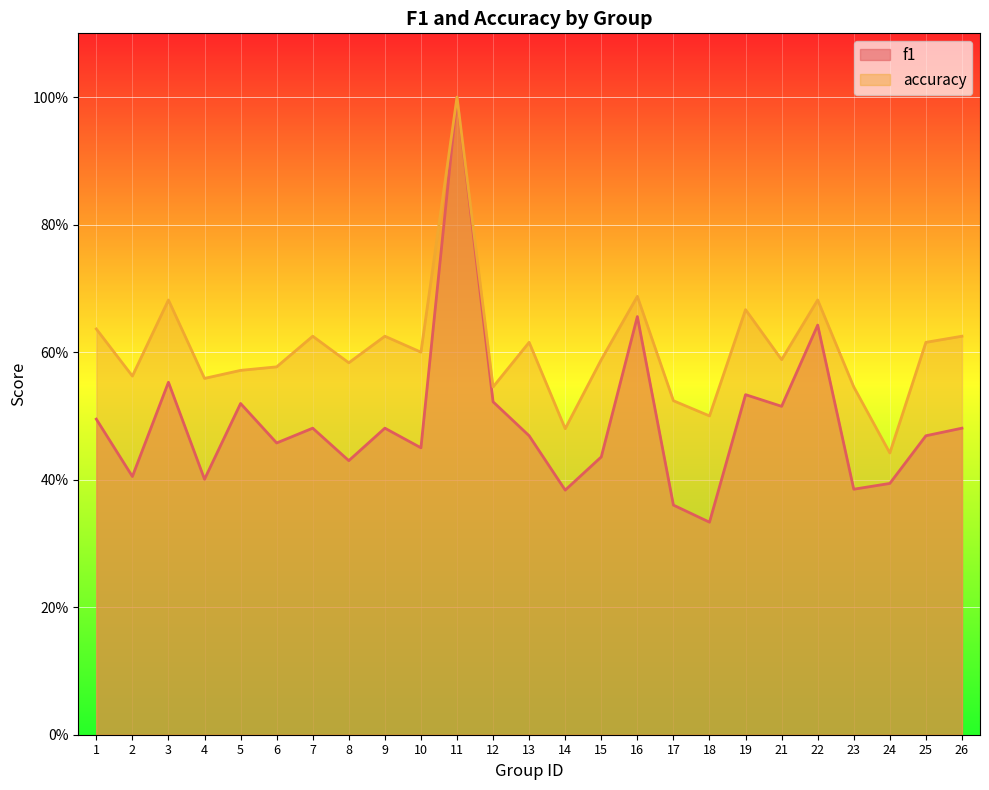

True or false: f1 has a value of 0.5 at 17.

False